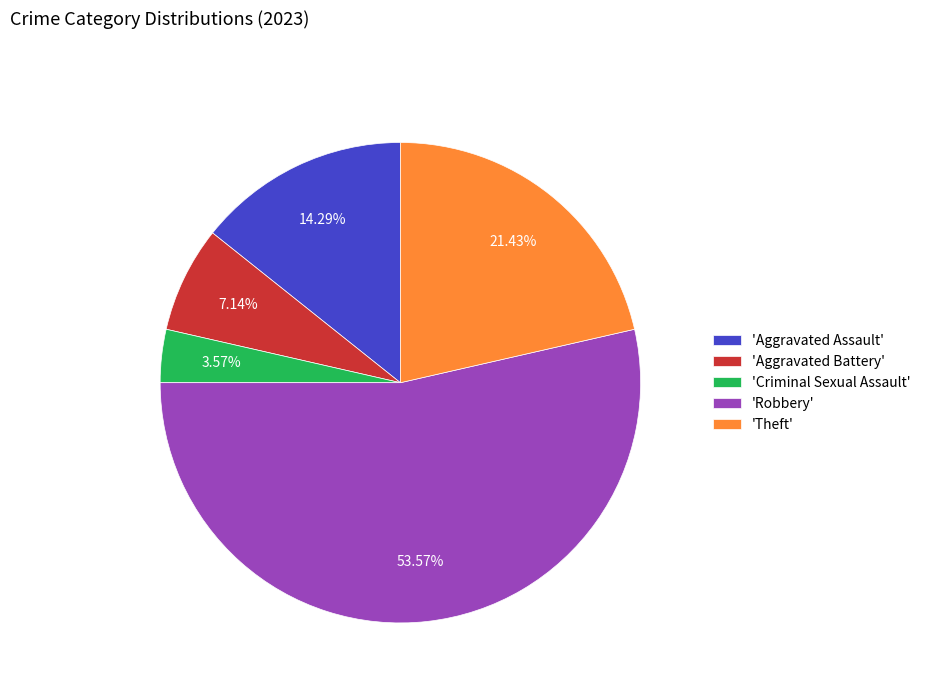

Between 'Criminal Sexual Assault' and 'Robbery', which is larger?

'Robbery'